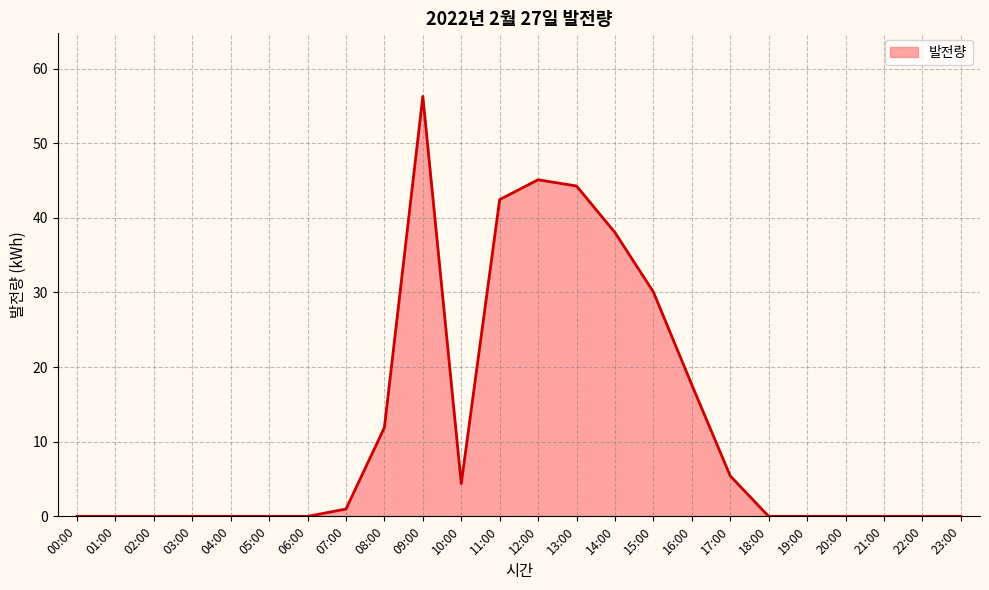

Is it true that the value at 09:00 is 37.9?

False